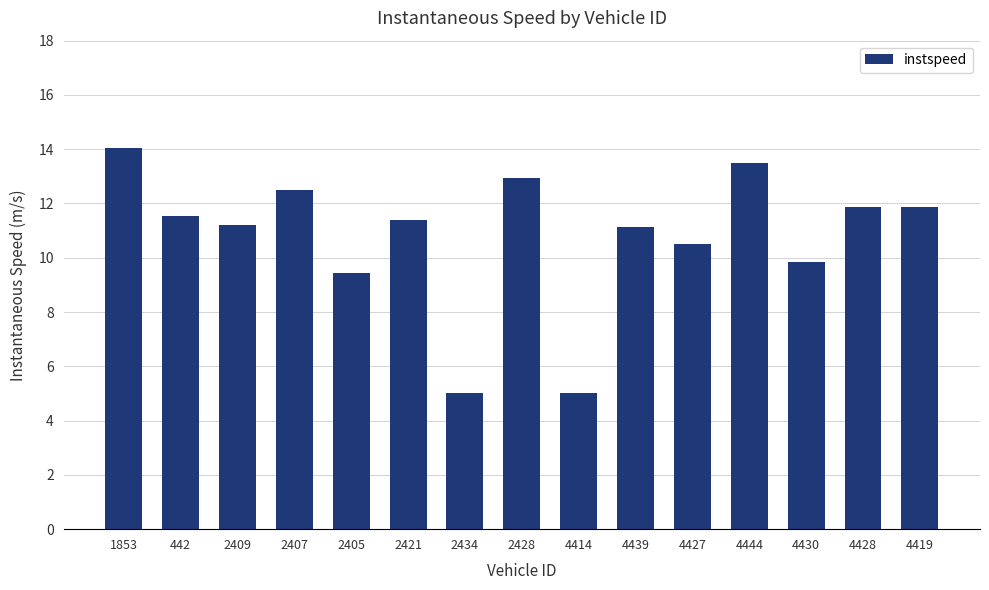

Approximately how many times larger is the value at 2405 compared to 4439?

0.9